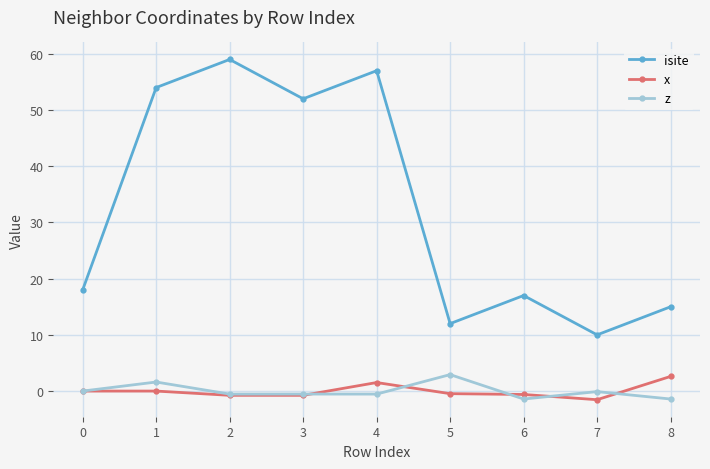

Which series has the widest spread of values?

isite